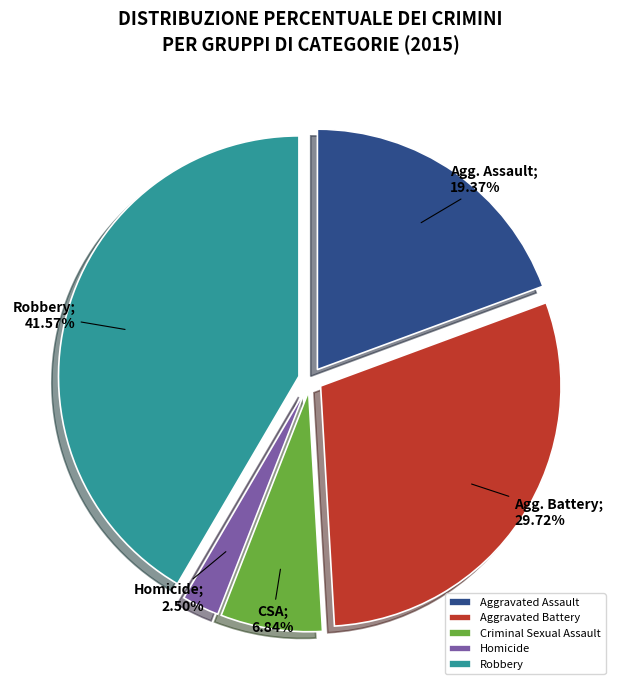

To the nearest percent, what is the combined percentage of Aggravated Battery and Homicide?

32%